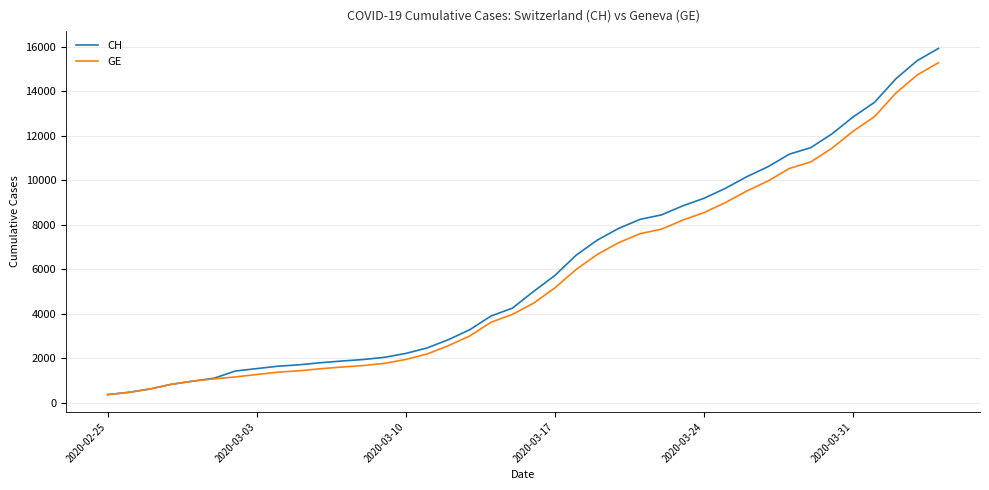

What is the highest value of the GE series?

15284